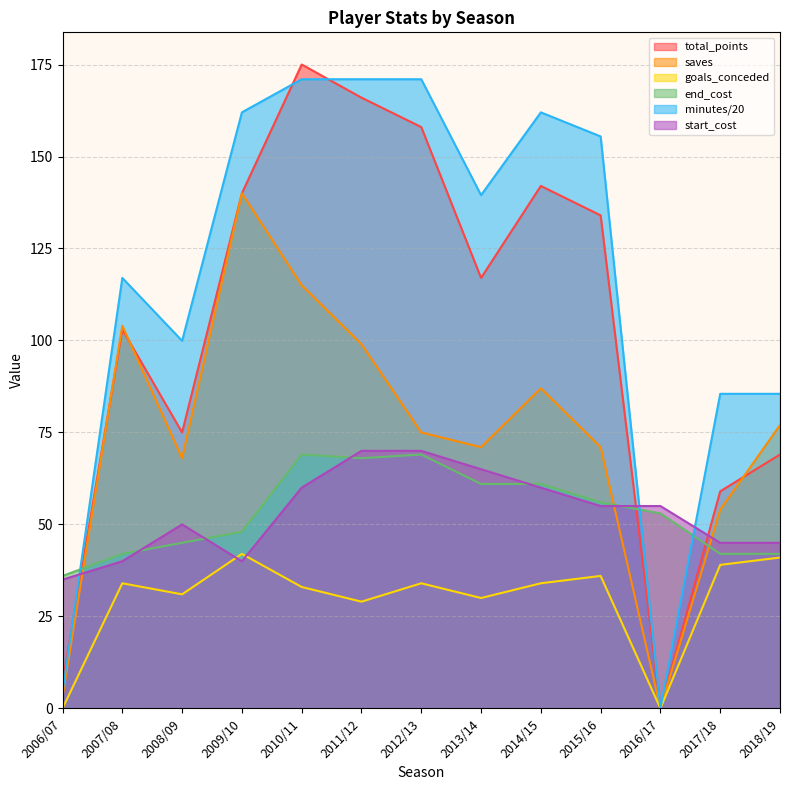

At which label does total_points first exceed 117?

2009/10